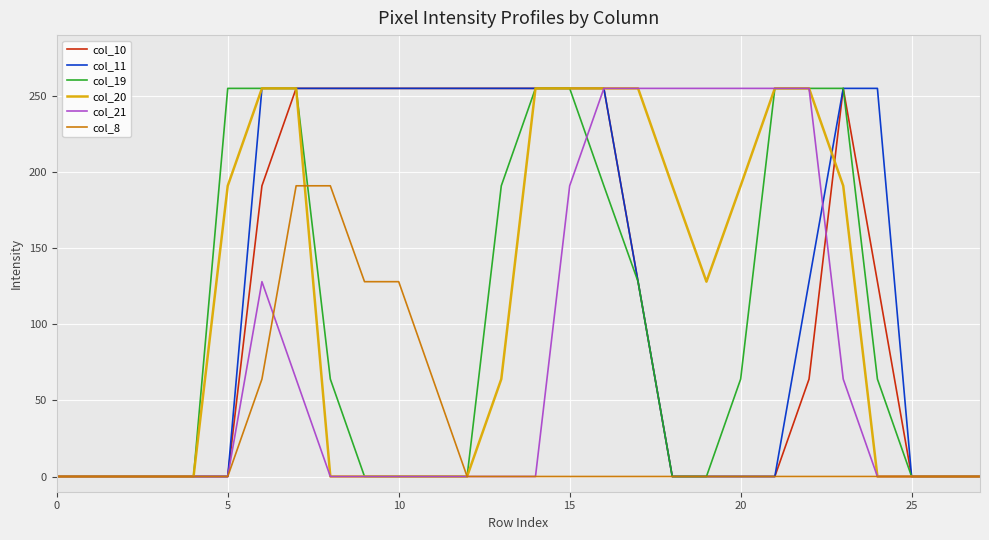

What is the maximum value shown in the chart?

255